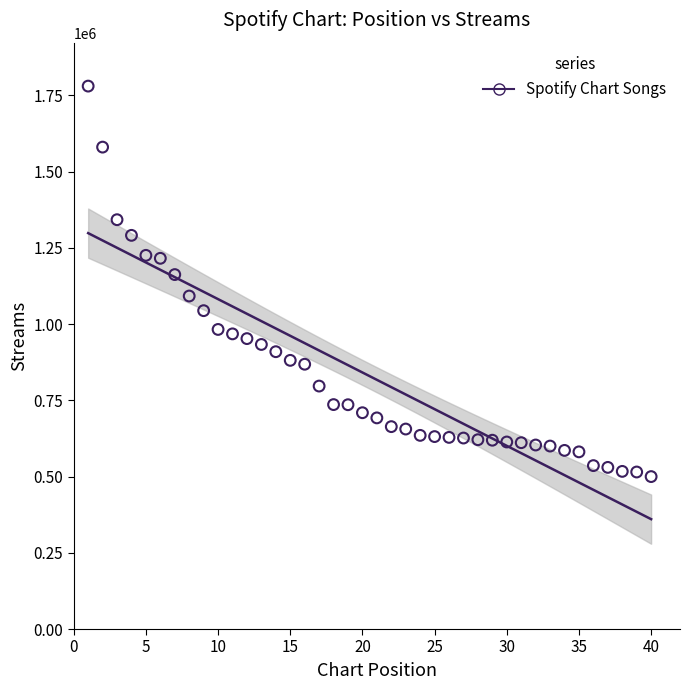

What Y value in the scatter plot is closest to 1140342?

1162542